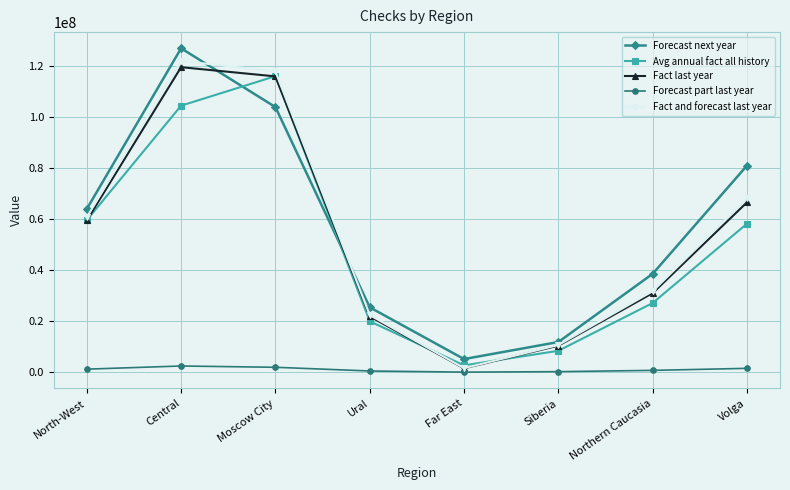

True or false: Forecast part last year and Forecast next year cross at least once.

False